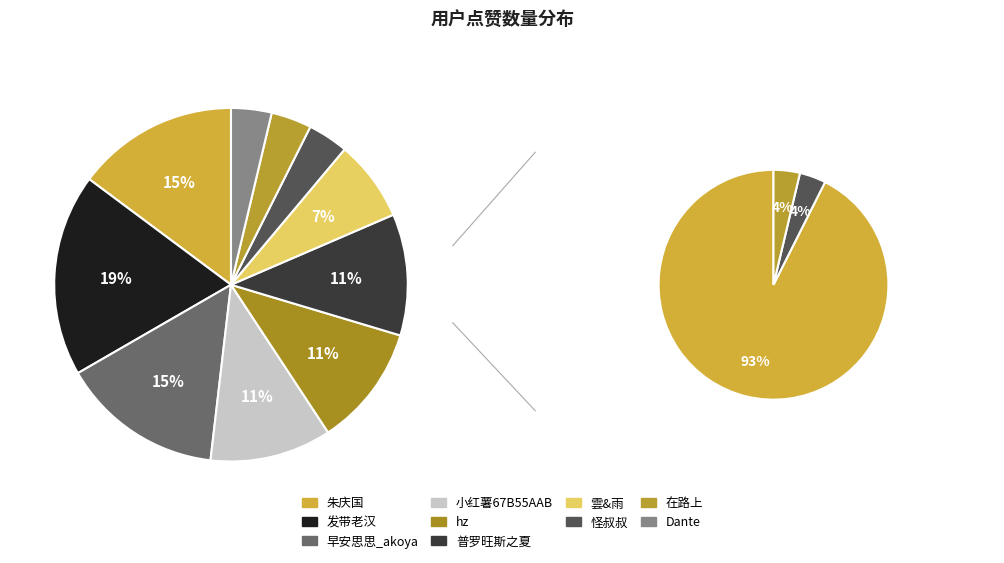

To the nearest percent, what percentage of the pie is 小红薯67B55AAB?

11%